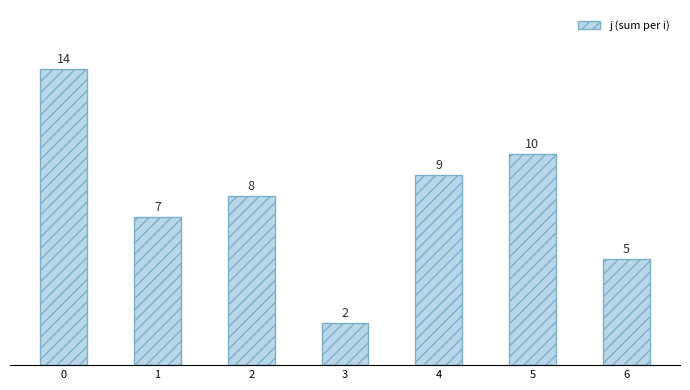

What is the value of the 5th bar from the left?

9